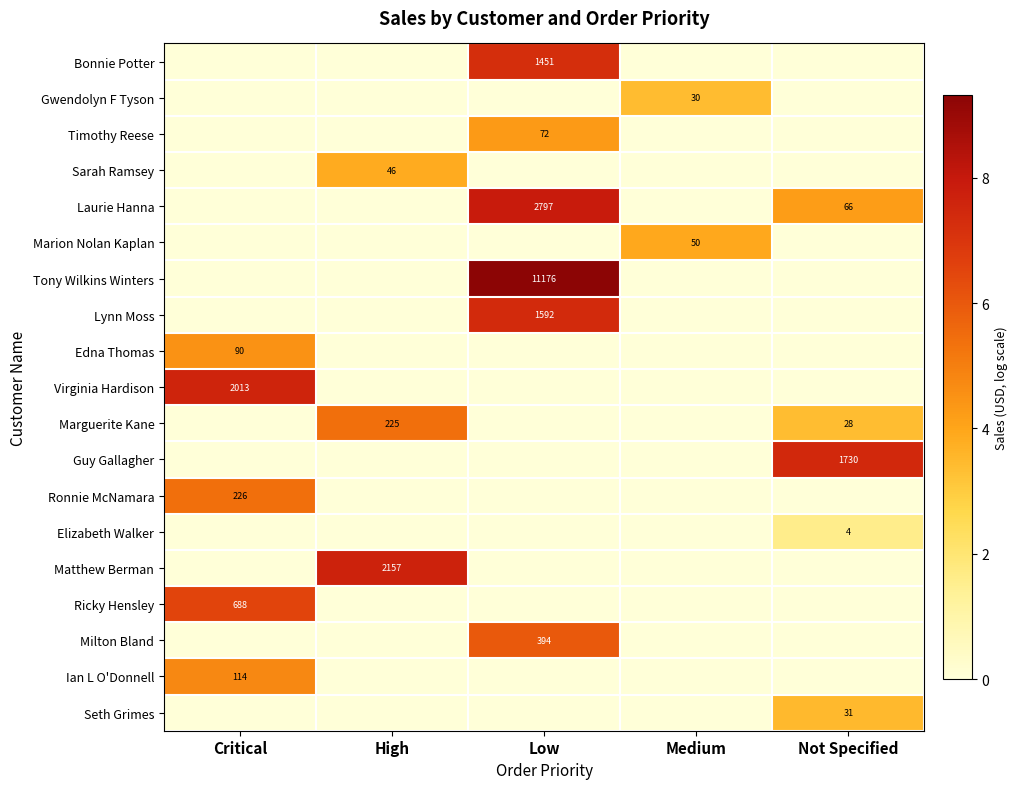

The value of Lynn Moss at Low is 2292. True or false?

False